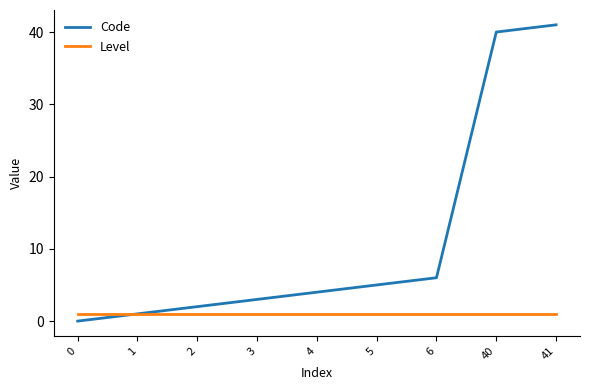

Which series has the largest range (max minus min)?

Code